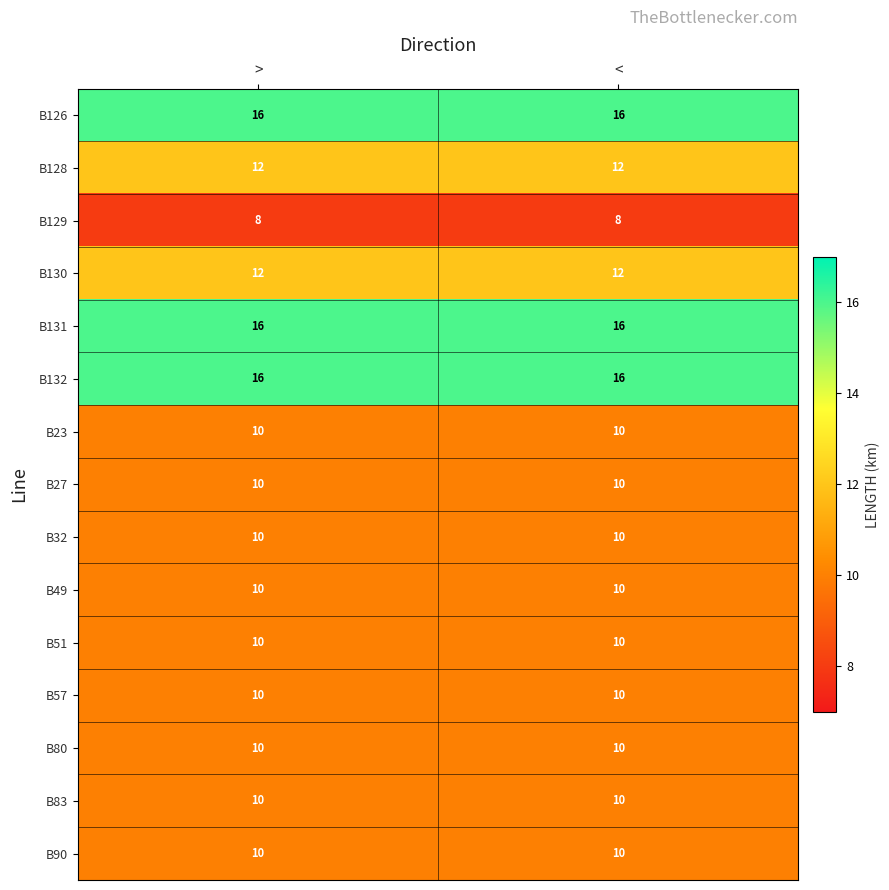

What is the difference between the highest and lowest values at <?

8